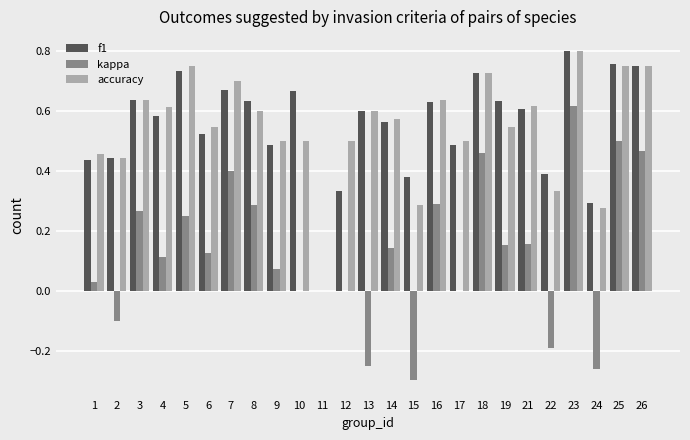

At which category does the chart reach its peak across all series?

23